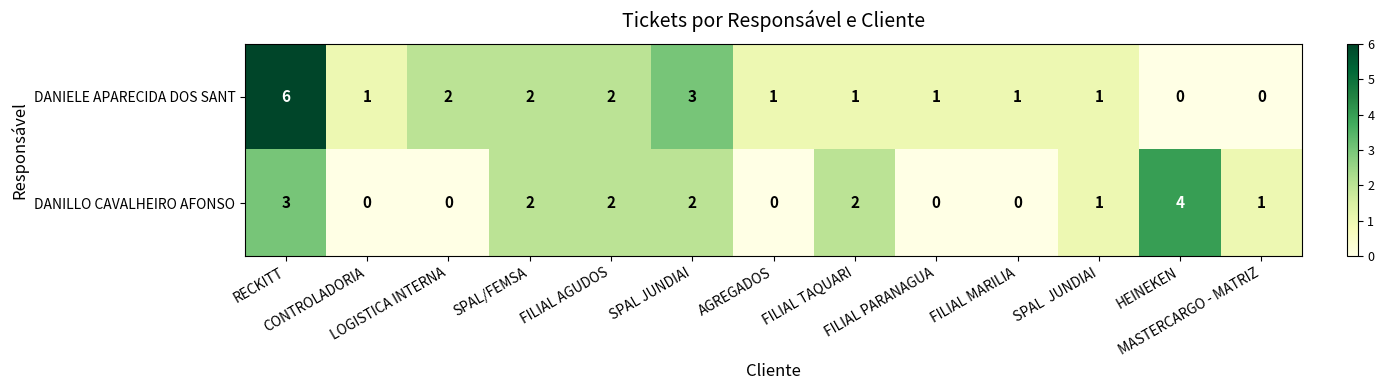

Count the DANIELE APARECIDA DOS SANT values in the range 1 to 2.

9